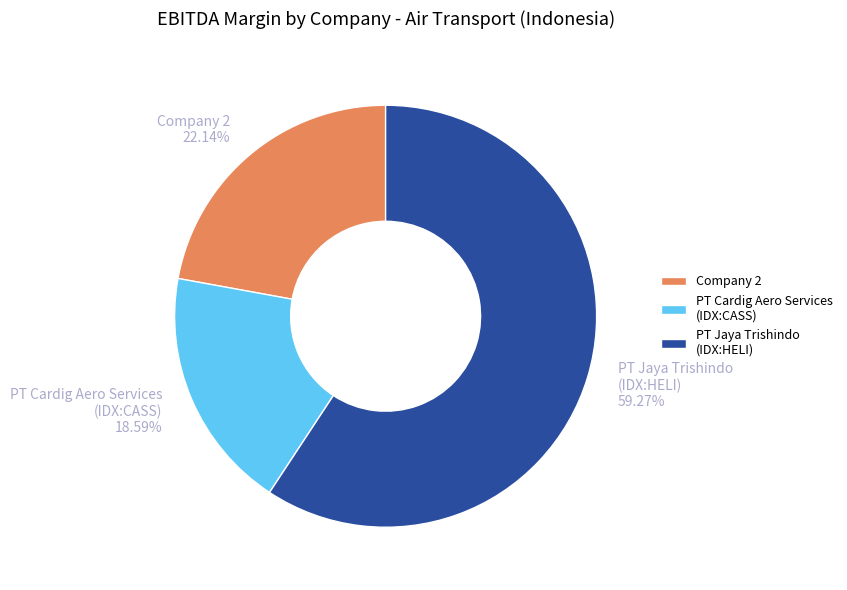

Rank the categories by value from highest to lowest.

PT Jaya Trishindo (IDX:HELI), Company 2, PT Cardig Aero Services (IDX:CASS)